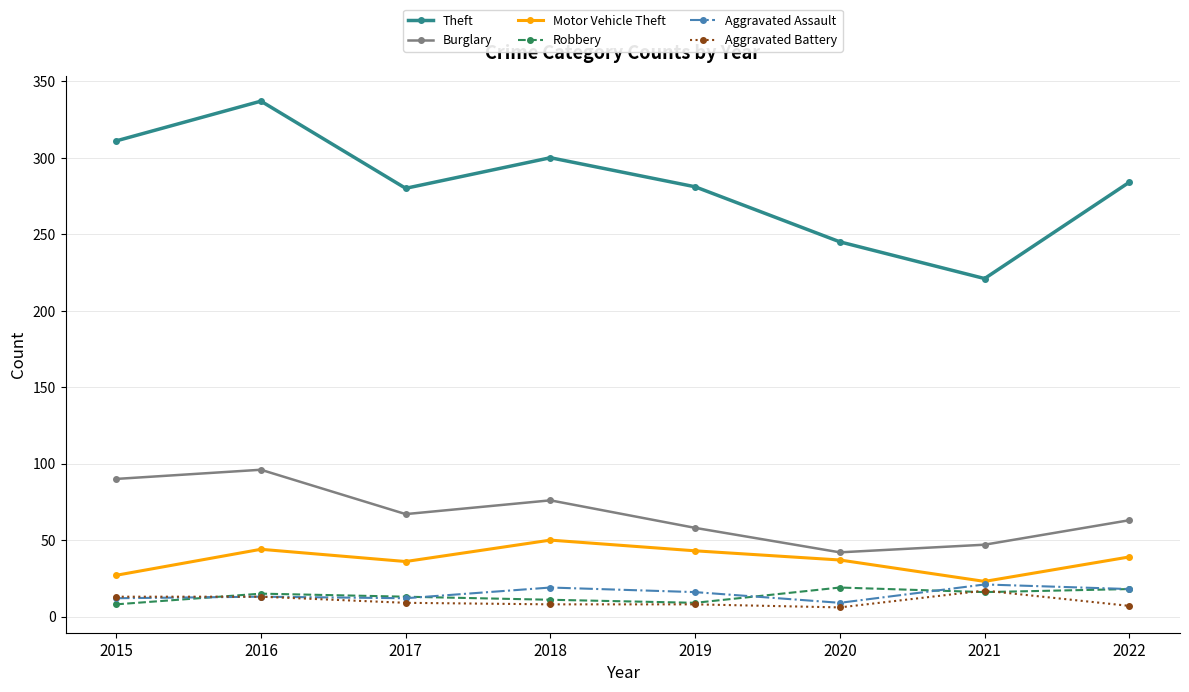

Is the value of Burglary at 2020 greater than the value of Motor Vehicle Theft at 2015?

Yes